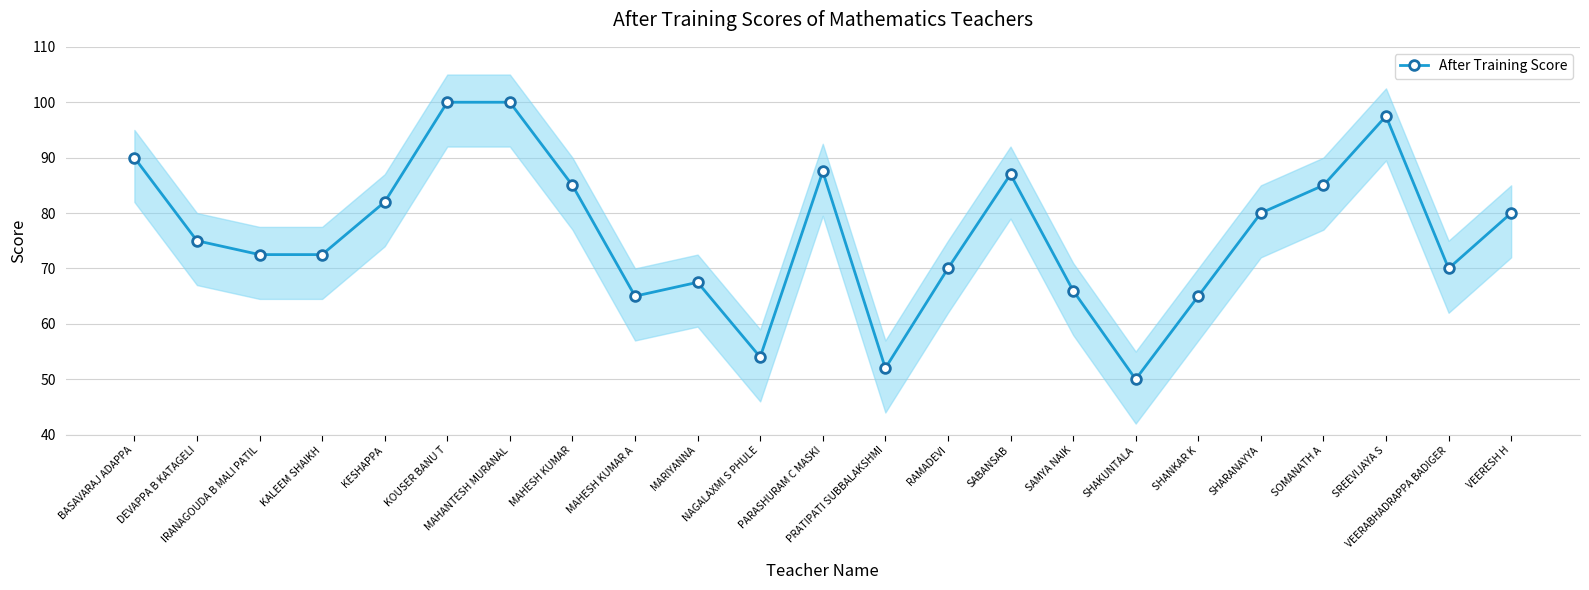

Reading left to right, extract all data points from this chart.

BASAVARAJ ADAPPA=90.0	DEVAPPA B KATAGELI=75.0	IRANAGOUDA B MALI PATIL=72.5	KALEEM SHAIKH=72.5	KESHAPPA=82.0	KOUSER BANU T=100.0	MAHANTESH MURANAL=100.0	MAHESH KUMAR=85.0	MAHESH KUMAR A=65.0	MARIYANNA=67.5	NAGALAXMI S PHULE=54.0	PARASHURAM C MASKI=87.5	PRATIPATI SUBBALAKSHMI=52.0	RAMADEVI=70.0	SABANSAB=87.0	SAMYA NAIK=66.0	SHAKUNTALA=50.0	SHANKAR K=65.0	SHARANAYYA=80.0	SOMANATH A=85.0	SREEVIJAYA S=97.5	VEERABHADRAPPA BADIGER=70.0	VEERESH H=80.0